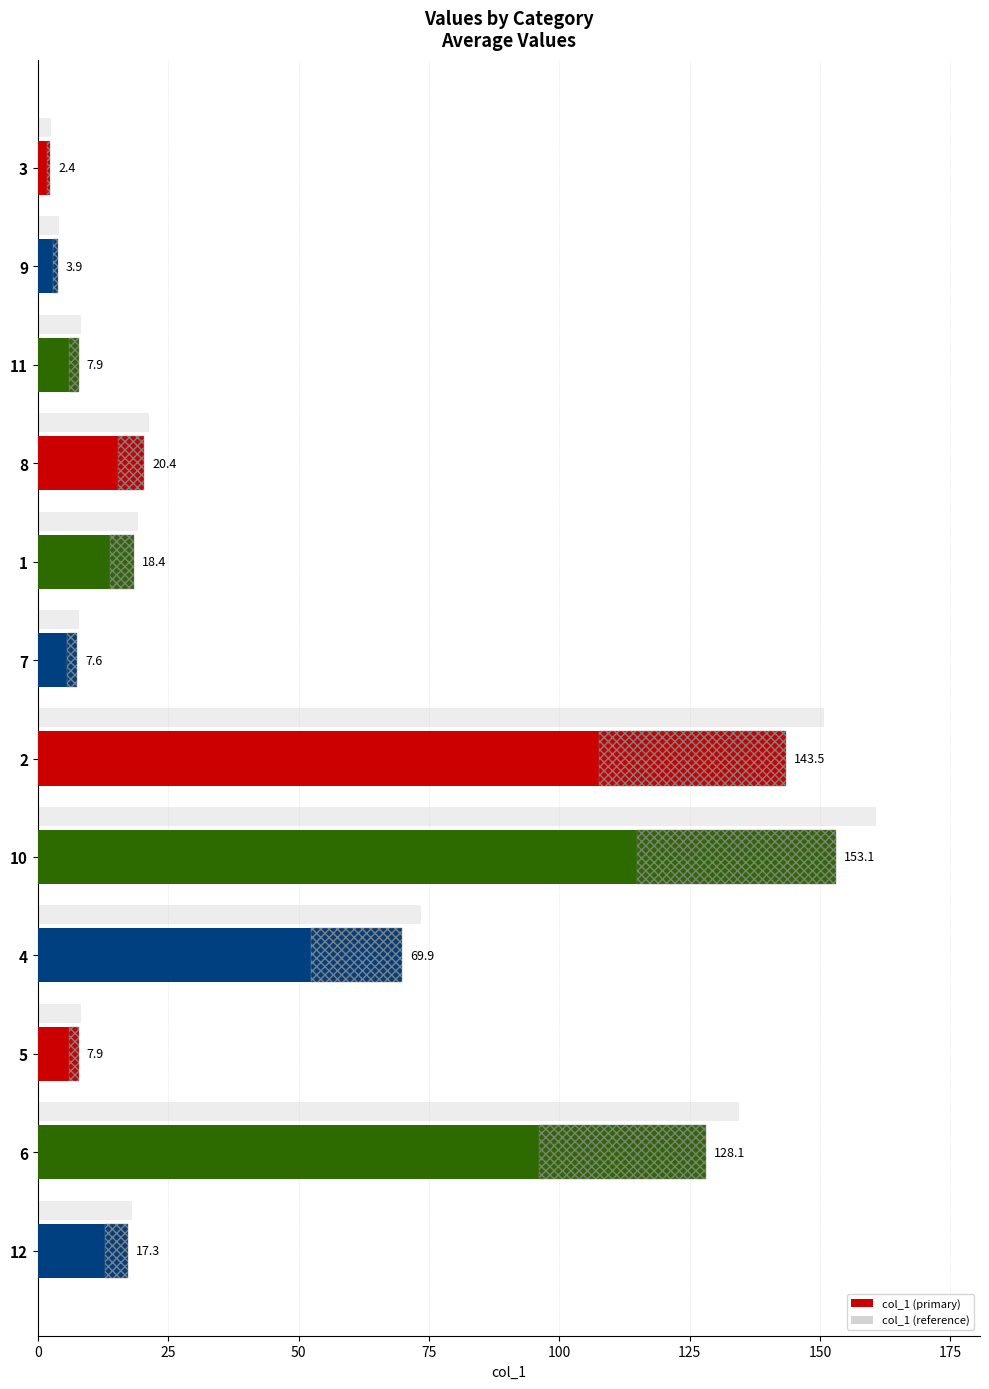

Is it true that the value at 3 is 4.0?

False